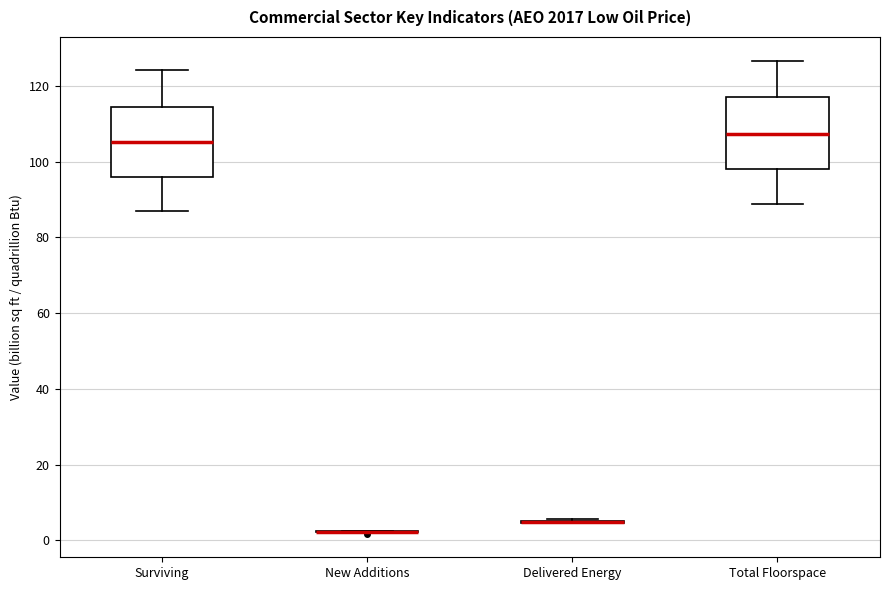

Reading left to right, read every box against the y-axis: the position of its median line, the range the box covers, and the ends of its whiskers. The values are not printed on the chart, so give them approximately, as read against the axis.

Surviving: median 106, box 96 to 114, whiskers 88 to 124
New Additions: box collapsed to a line at 2, whiskers 2 to 2
Delivered Energy: box collapsed to a line at 4, whiskers 4 to 6
Total Floorspace: median 108, box 98 to 116, whiskers 88 to 126